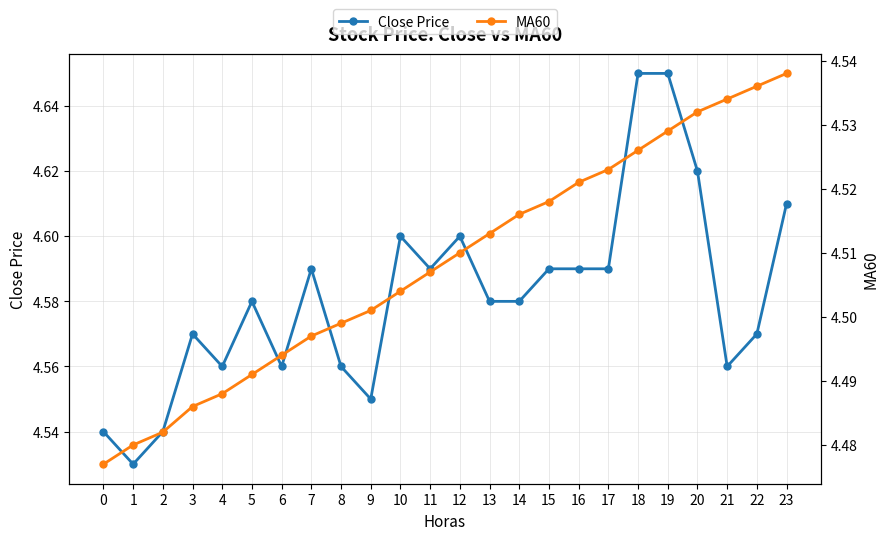

At how many categories does at least one series exceed 4?

24